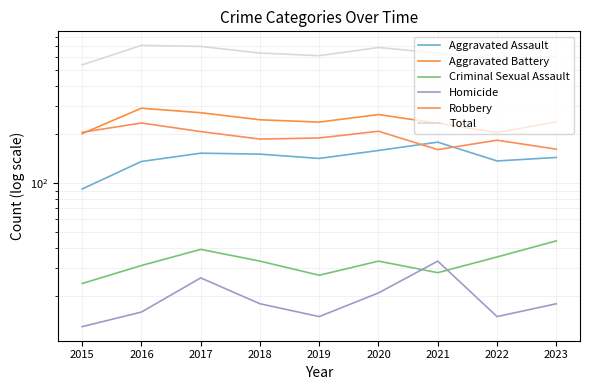

Reading right to left, extract all data points from this chart.

Aggravated Assault: 144	137	179	159	142	151	153	136	92
Aggravated Battery: 239	205	234	265	238	246	272	290	202
Criminal Sexual Assault: 44	35	28	33	27	33	39	31	24
Homicide: 18	15	33	21	15	18	26	16	13
Robbery: 162	184	161	209	190	187	208	235	206
Total: 607	576	635	687	612	635	698	708	537